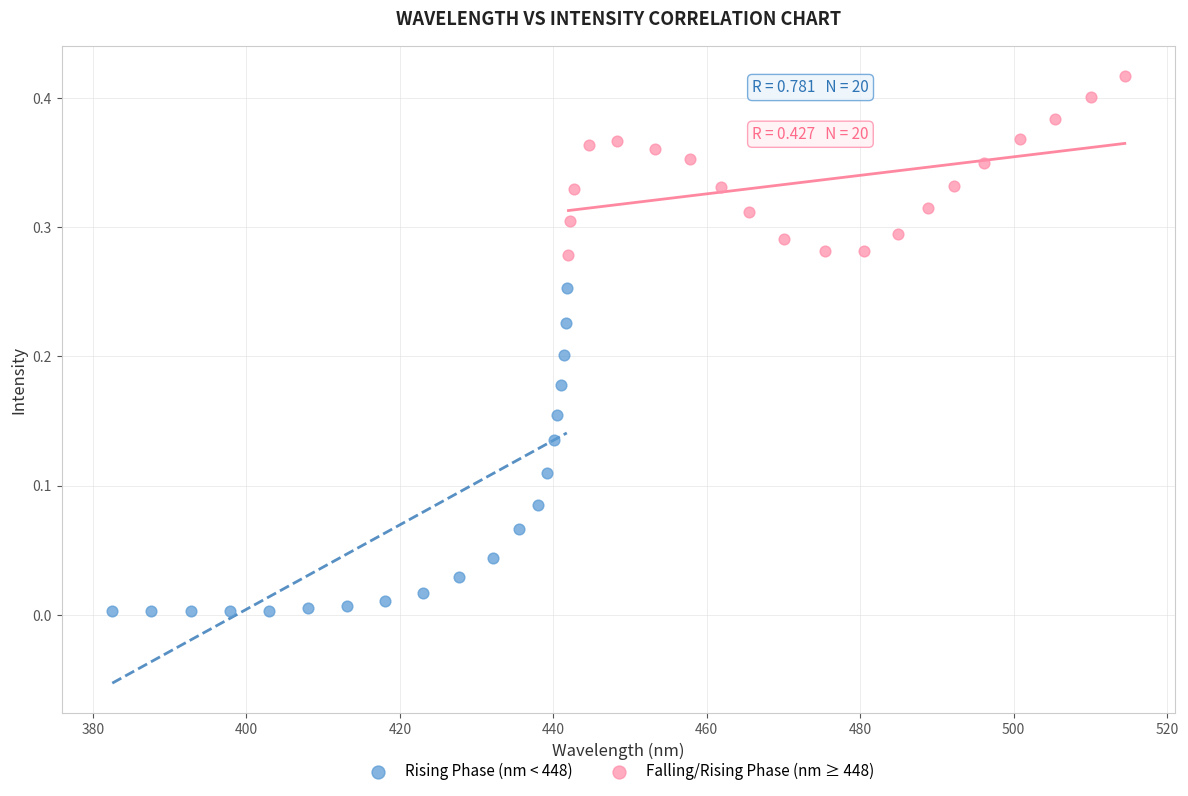

Which series has the largest Y range (max minus min)?

Rising Phase (nm < 448)